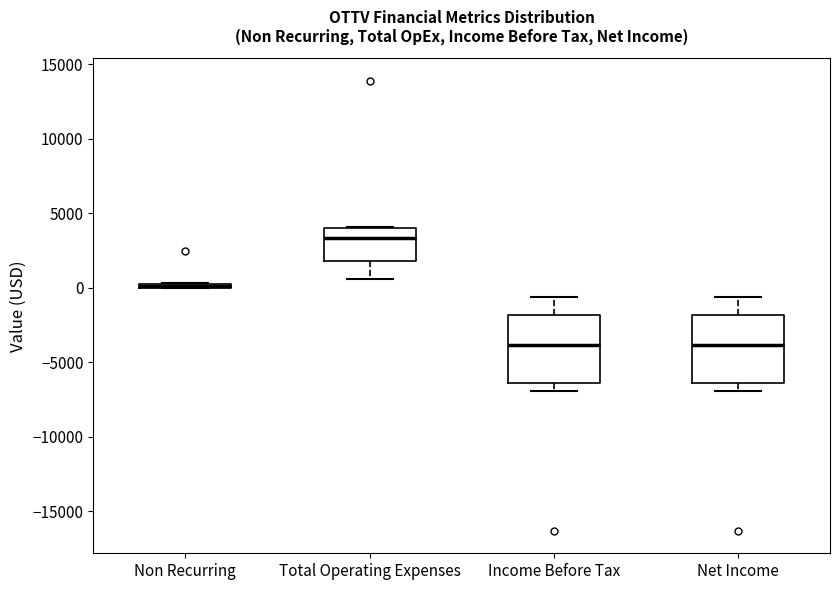

Where is the lower edge of the box for Non Recurring on the y-axis? The values are not printed on the chart, so give them approximately, as read against the axis.

0